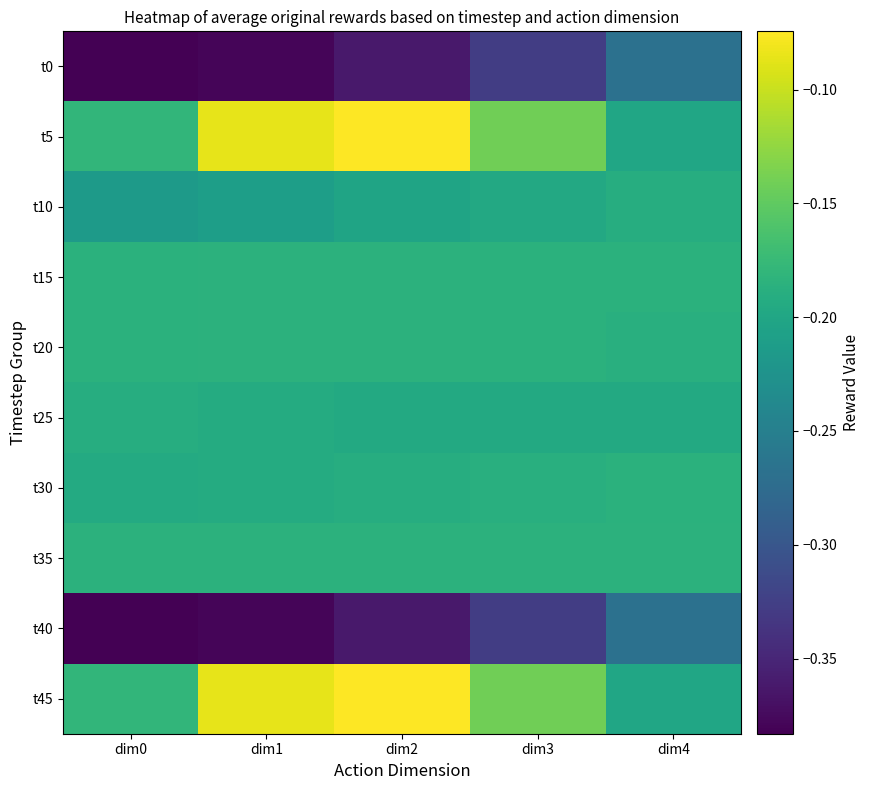

How many categories are shown in the chart?

5